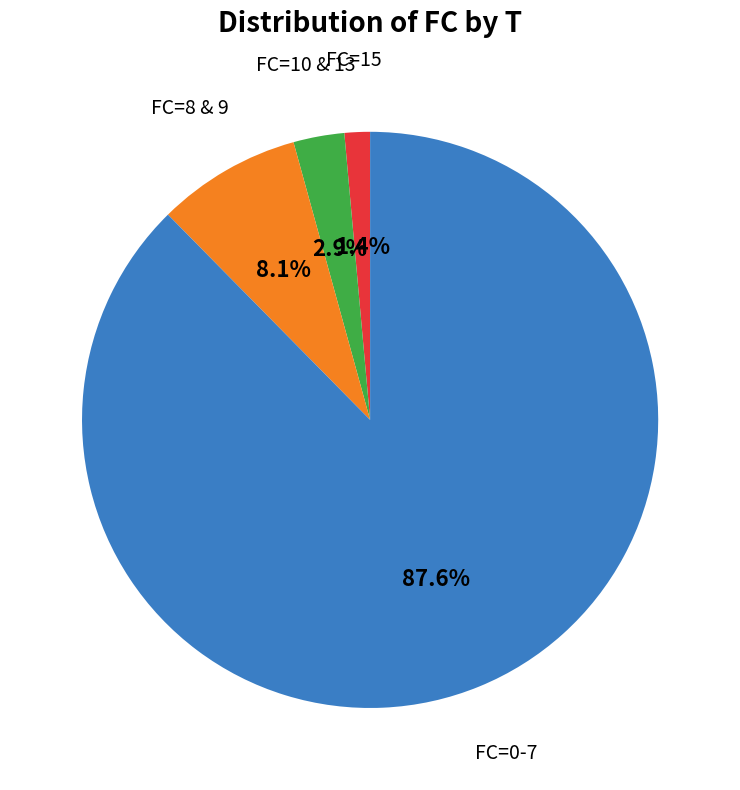

Is there a majority slice in this chart?

Yes